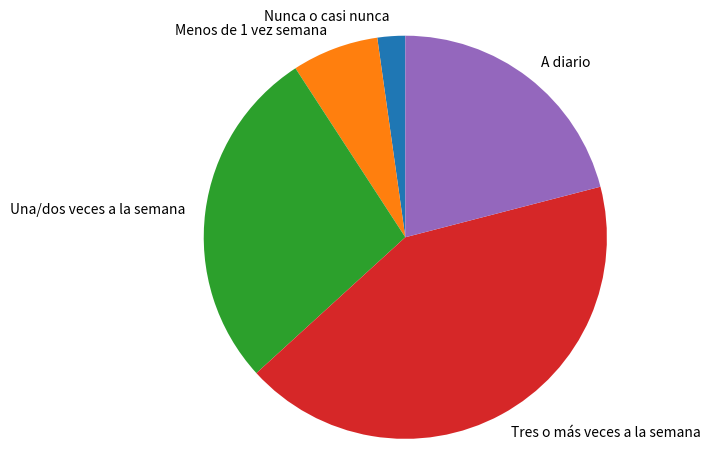

Do Una/dos veces a la semana and Tres o más veces a la semana together represent more than half of the pie?

Yes